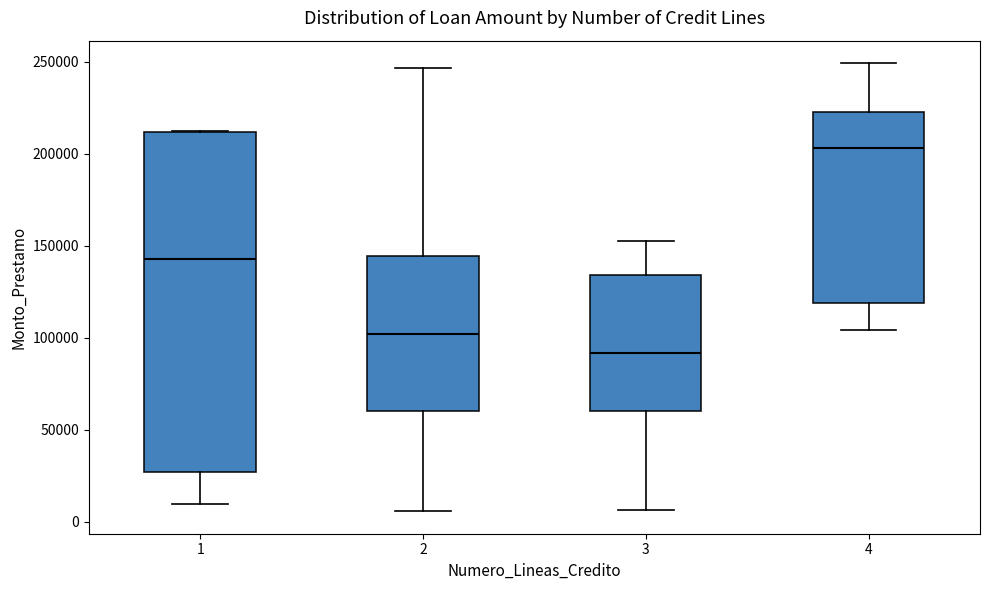

Which box has the highest median line?

4